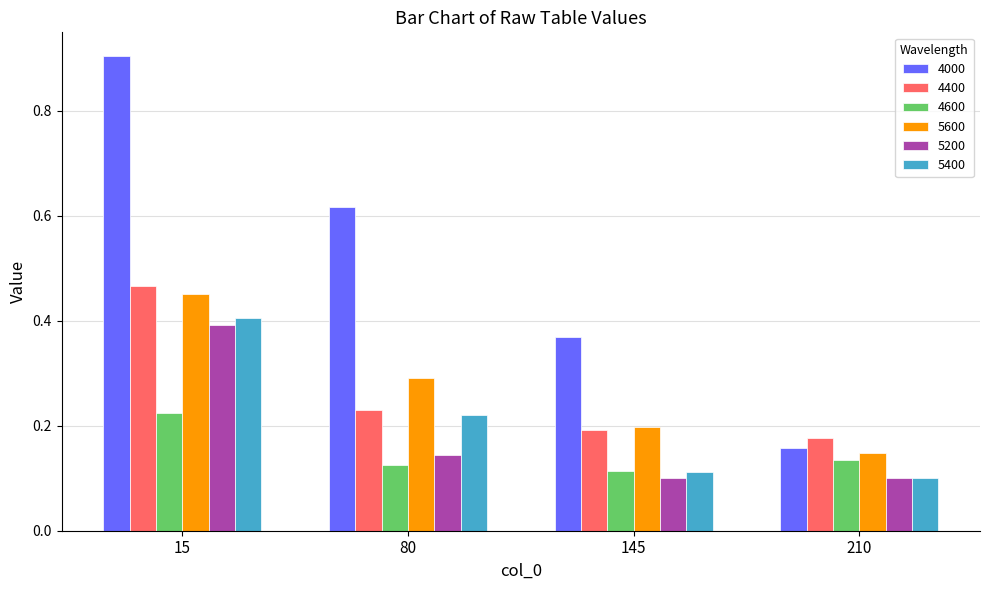

At which label is 4000 closest to 0?

210